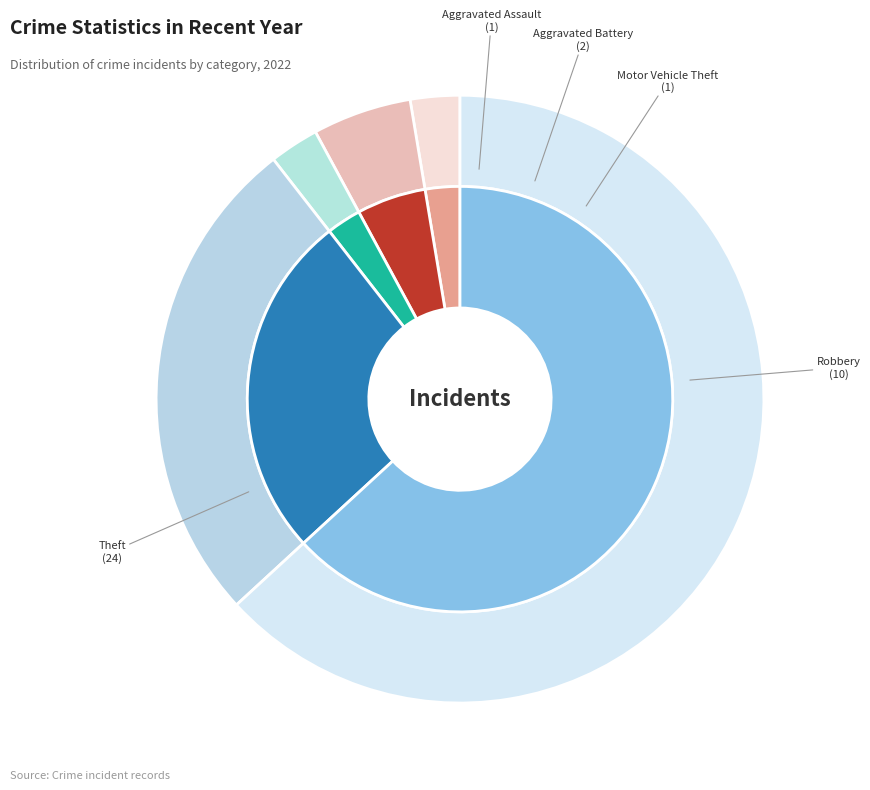

What is the change in value from Robbery to Theft?

+14